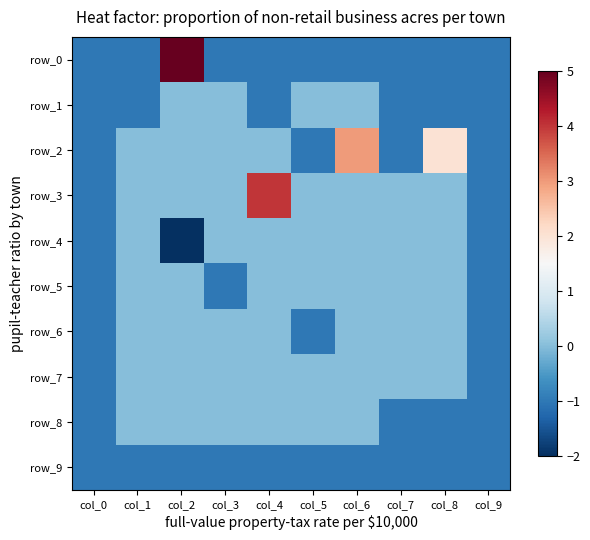

Rank the series by their maximum value, from lowest to highest.

row_9, row_1, row_4, row_5, row_6, row_7, row_8, row_2, row_3, row_0